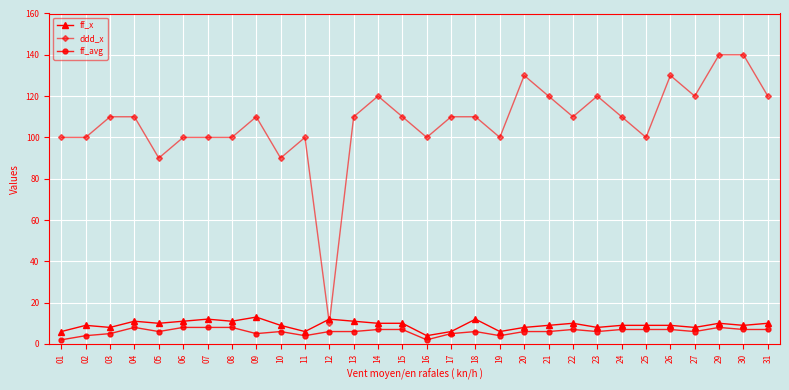

How many times do ddd_x and ff_x cross each other?

2